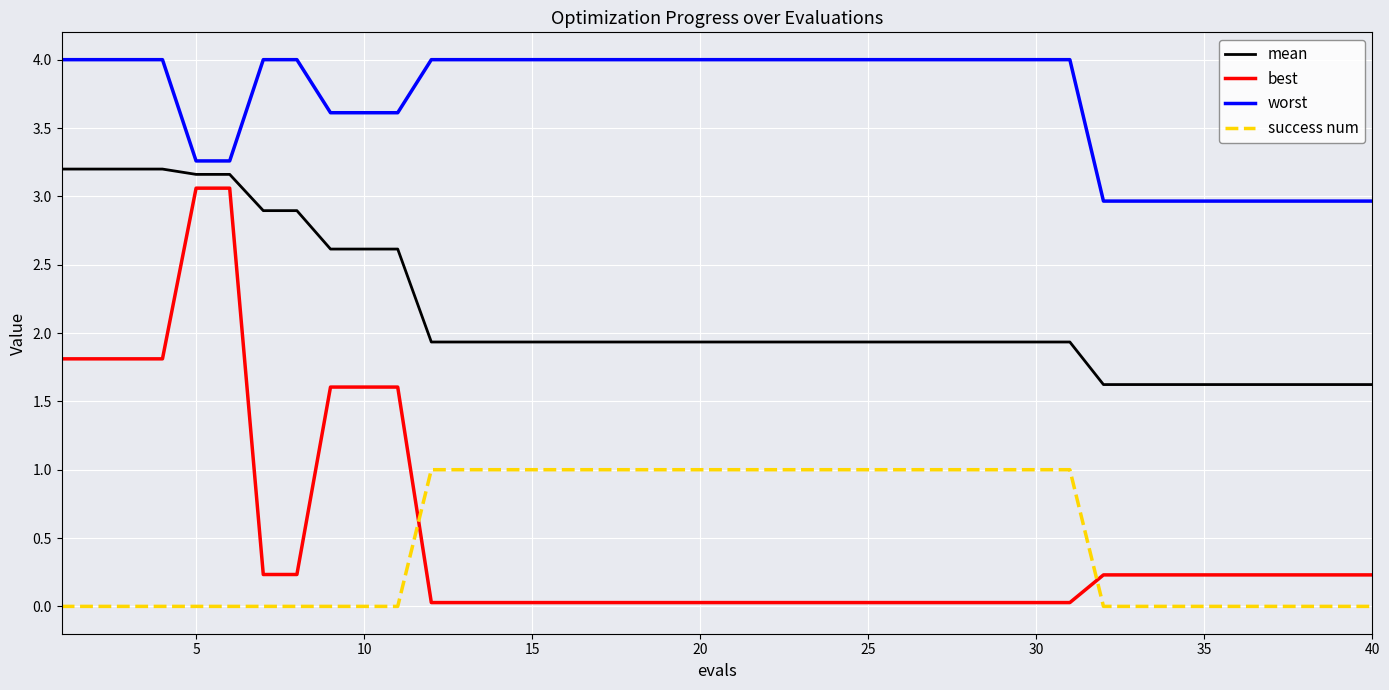

Which series has the largest range (max minus min)?

best